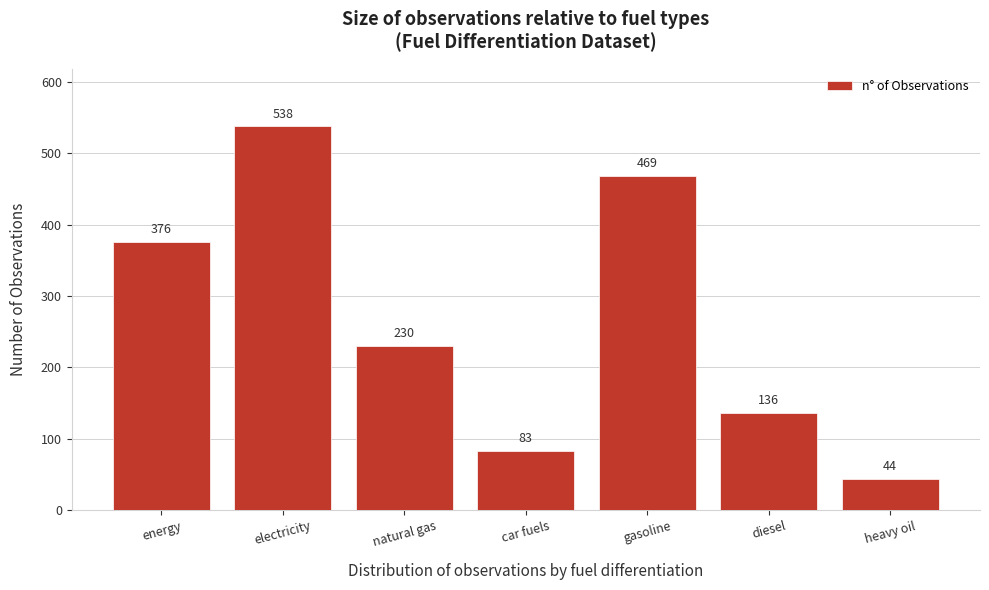

Reading left to right, list all the values displayed in this chart.

376	538	230	83	469	136	44